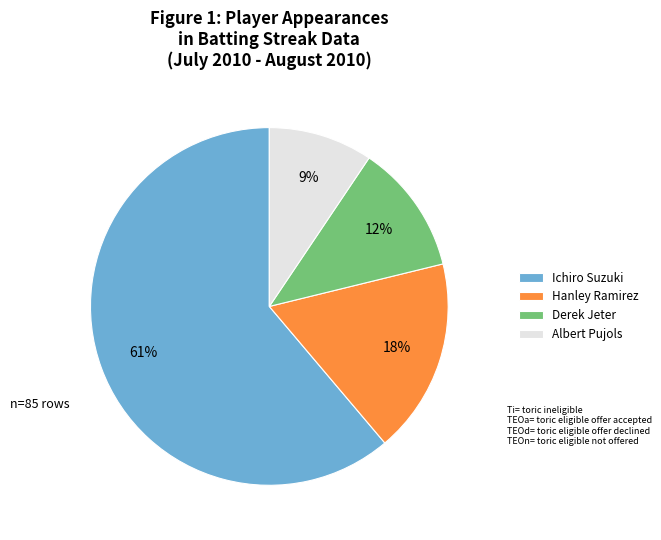

Is the sum of Ichiro Suzuki and Derek Jeter greater than half?

Yes